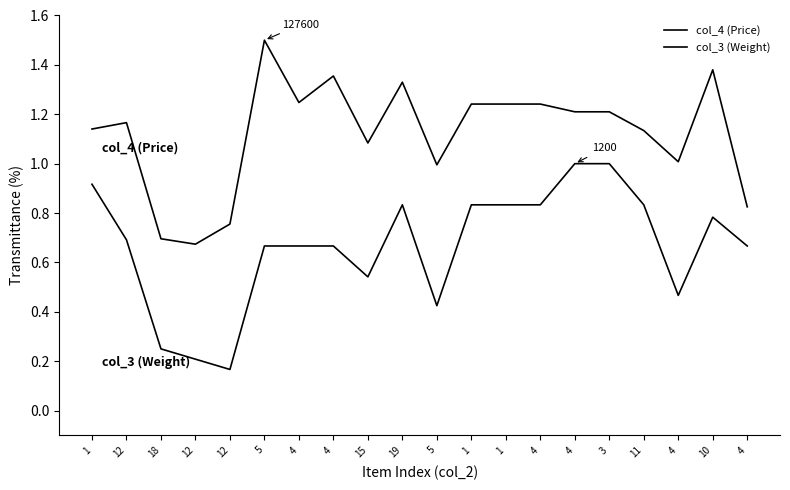

What is the difference between the highest and lowest values at 3?

0.2